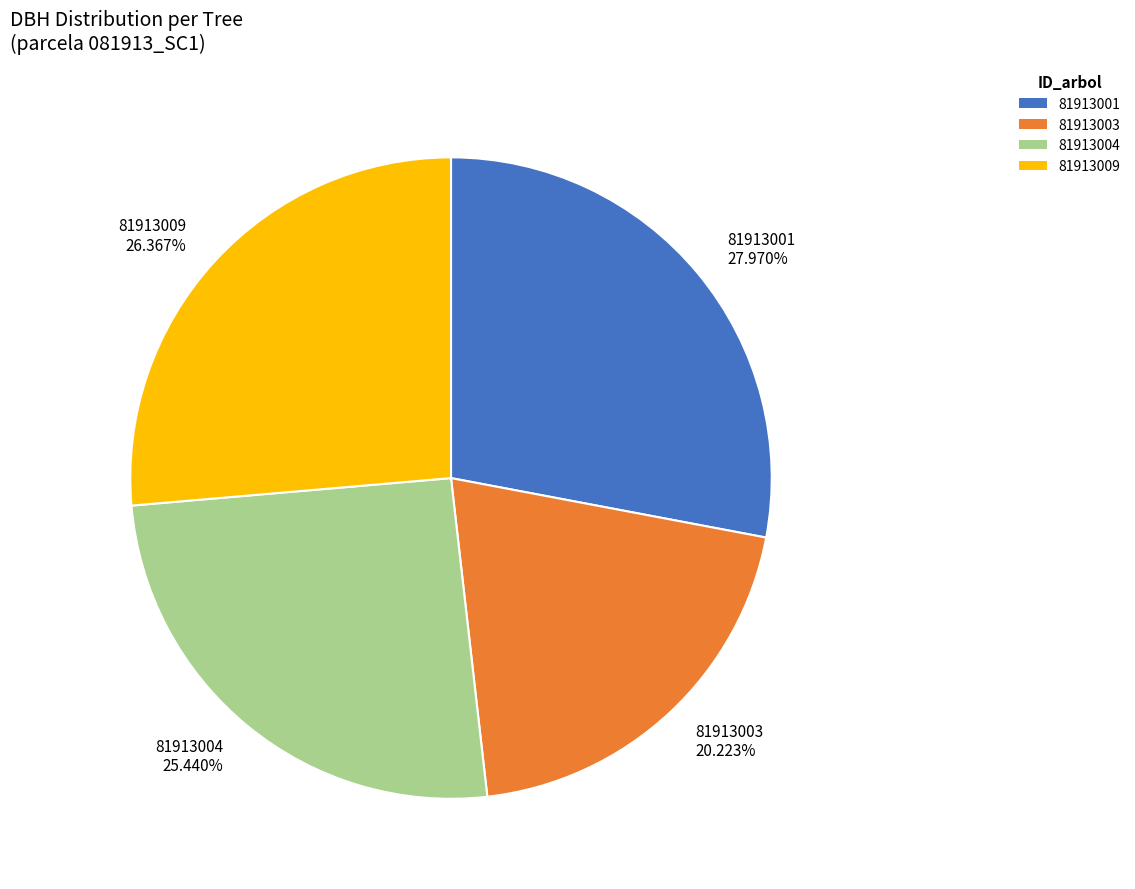

Does 81913003 represent more than half of the total?

No